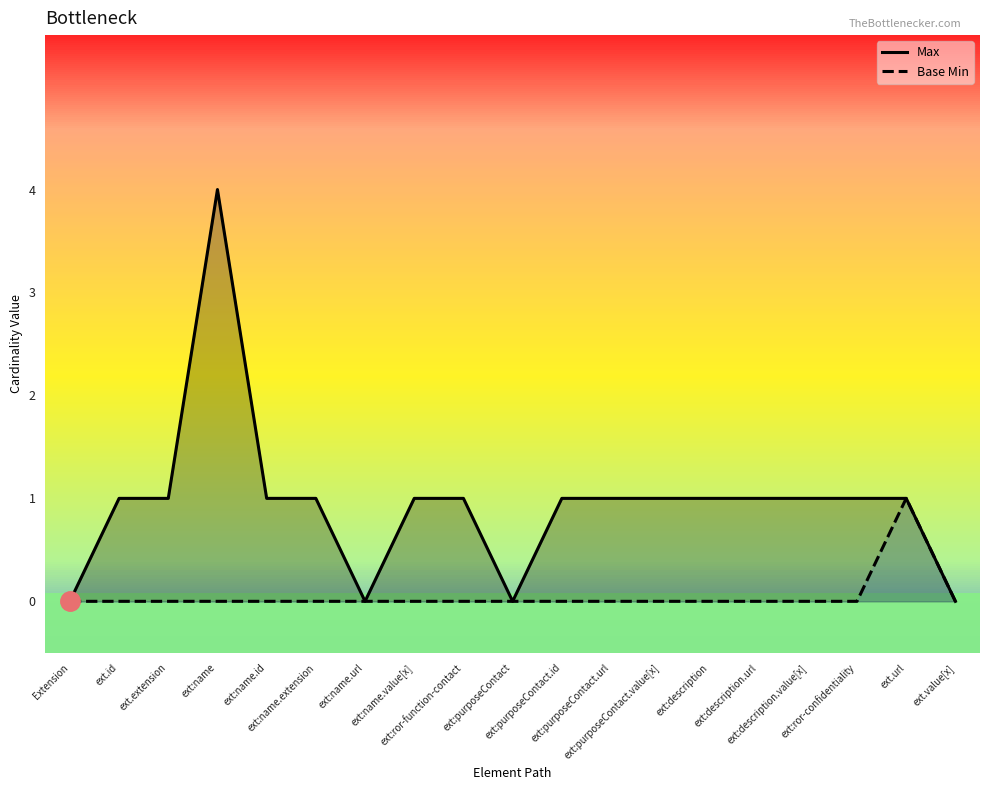

Rank the categories by Base Min value from highest to lowest.

ext.url, Extension, ext.id, ext.extension, ext:name, ext:name.id, ext:name.extension, ext:name.url, ext:name.value[x], ext:ror-function-contact, ext:purposeContact, ext:purposeContact.id, ext:purposeContact.url, ext:purposeContact.value[x], ext:description, ext:description.url, ext:description.value[x], ext:ror-confidentiality, ext.value[x]